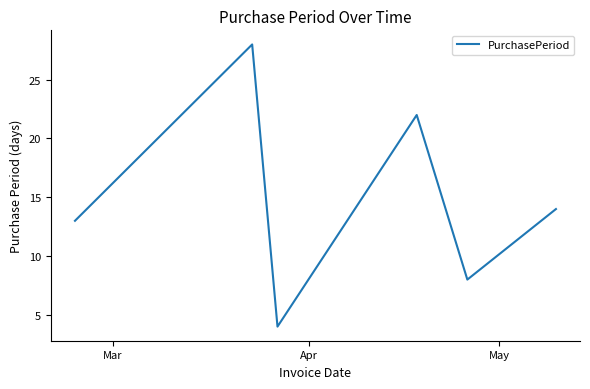

How many interior local valleys (lower than both neighbors) does the data have?

2